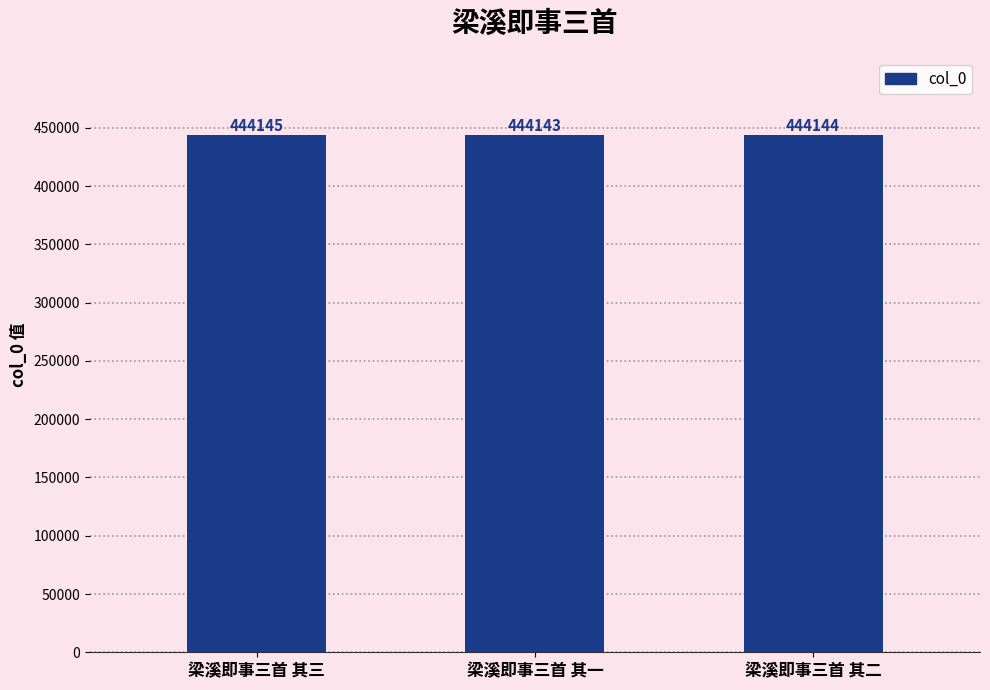

Are the bars grouped side by side (vs. stacked)?

No